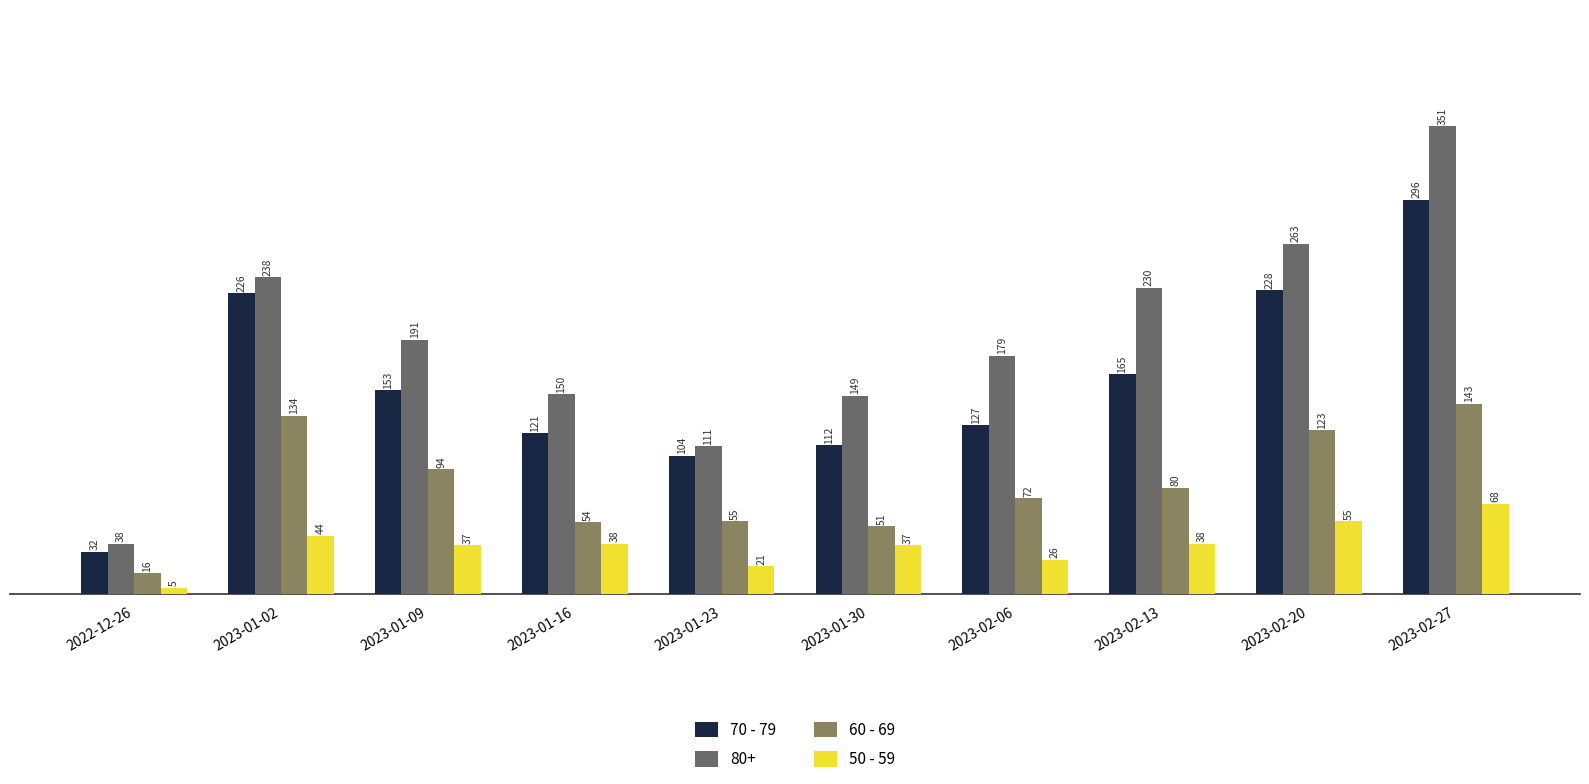

Is the value of 60 - 69 at 2023-01-09 greater than the value of 70 - 79 at 2023-01-09?

No